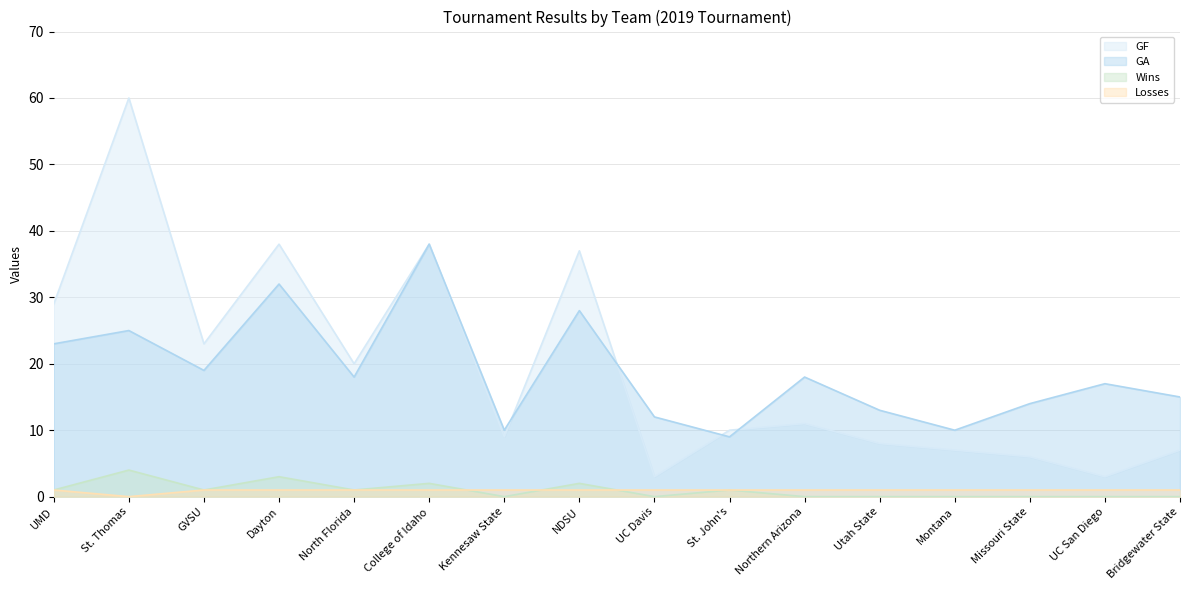

Where is GF nearest to the value 31?

UMD